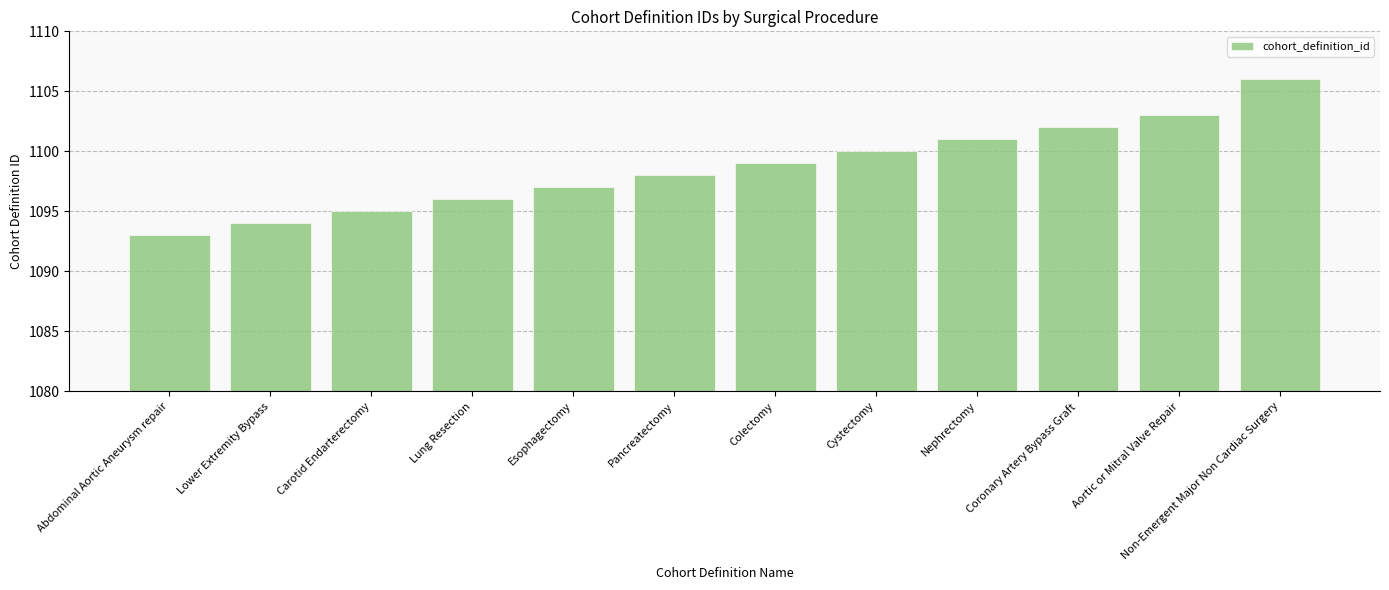

What is the difference between the second highest and second lowest values?

9